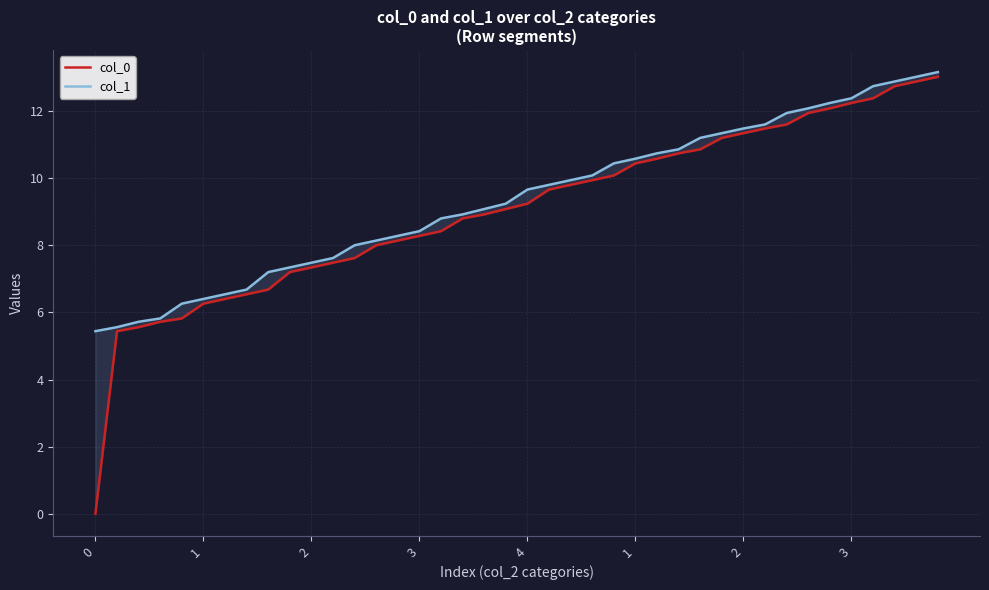

Rank the series by their average value, from highest to lowest.

col_1, col_0